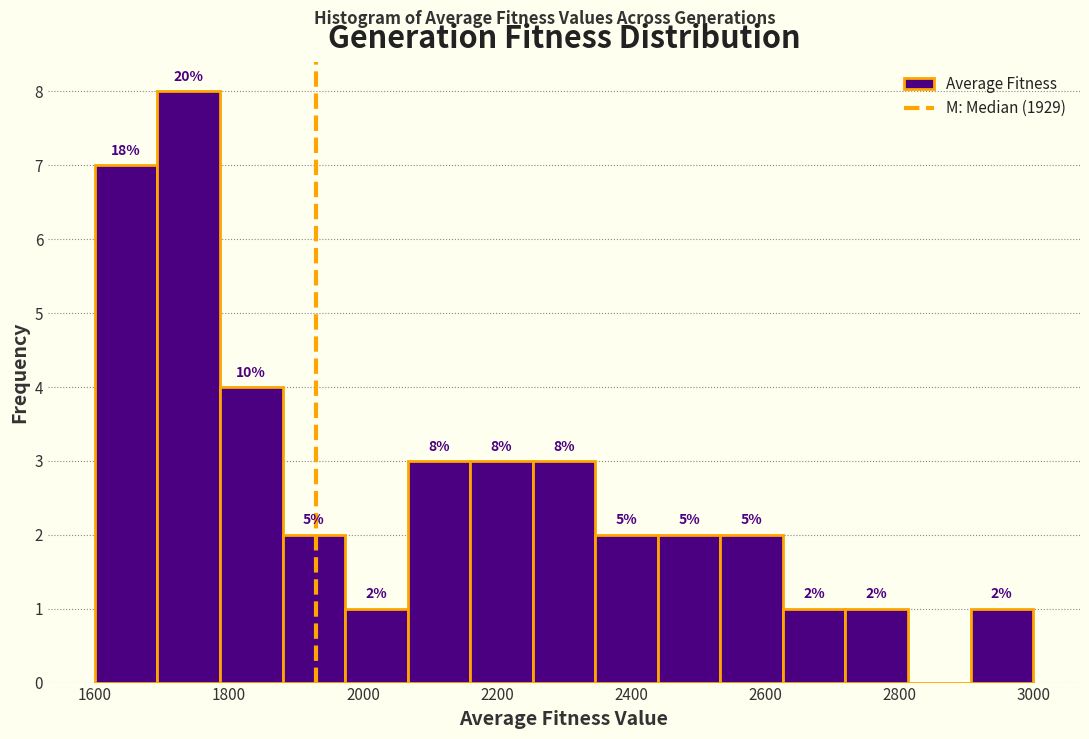

Which range on the x-axis has the tallest bar?

1700 to 1780